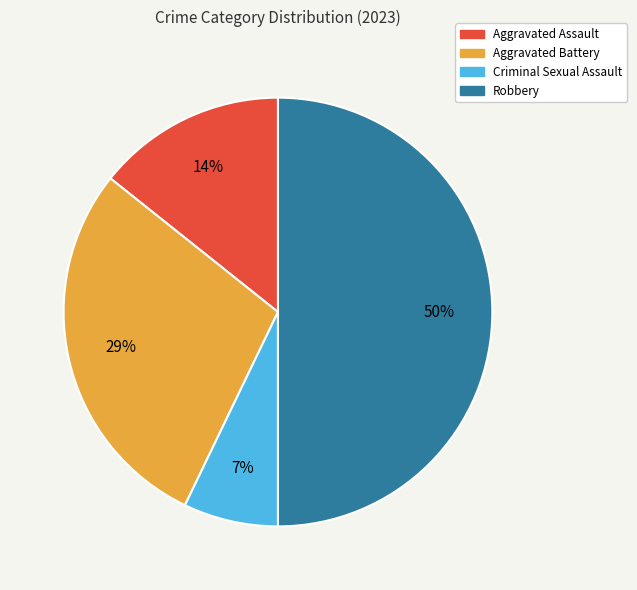

Does Aggravated Battery account for over 50% of the chart?

No